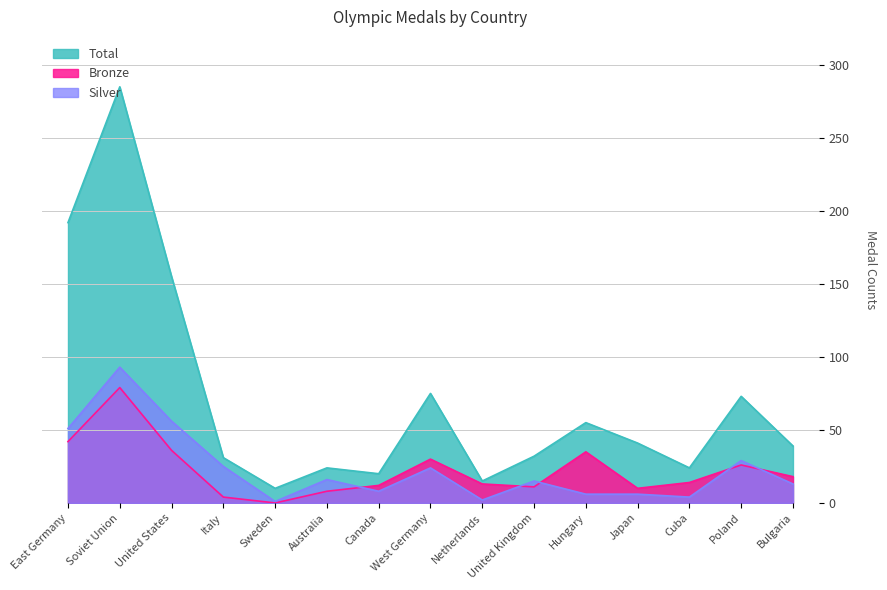

How many data points in Silver are above 15?

7